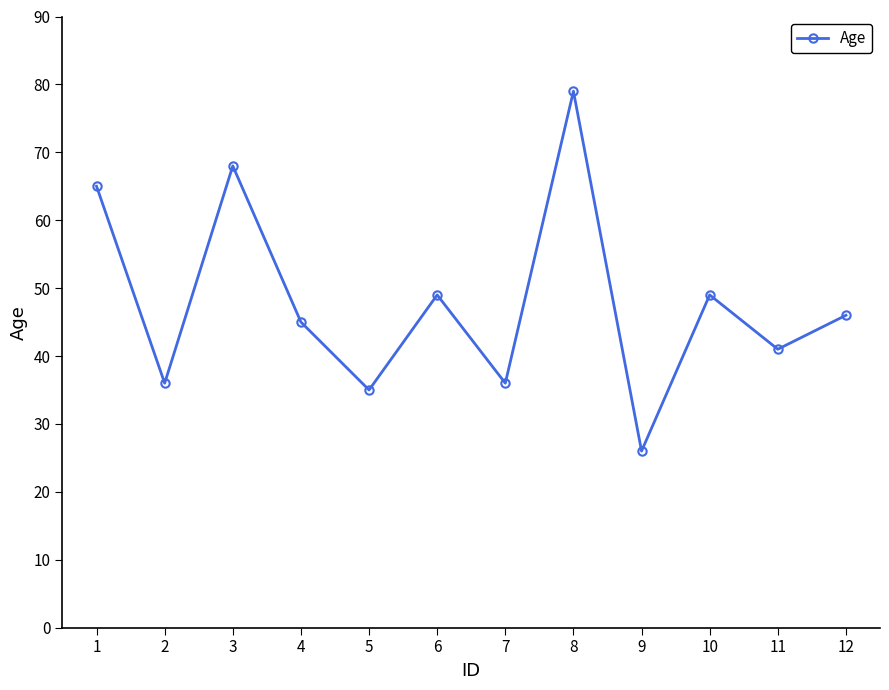

What is the sum of all values?

575